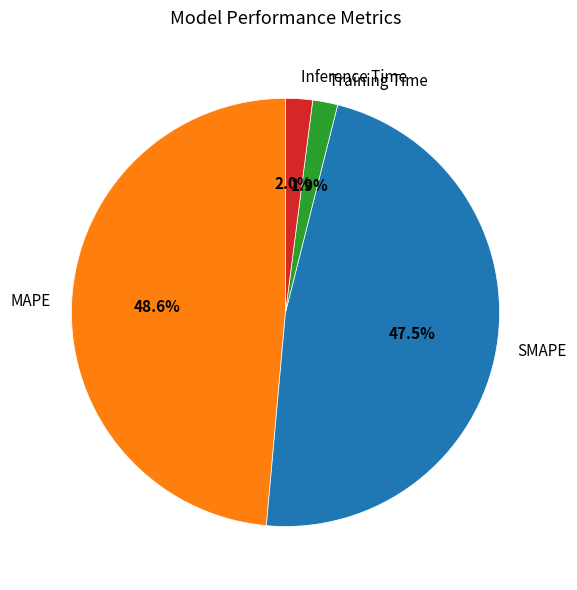

Which has a higher value, Inference Time or SMAPE?

SMAPE